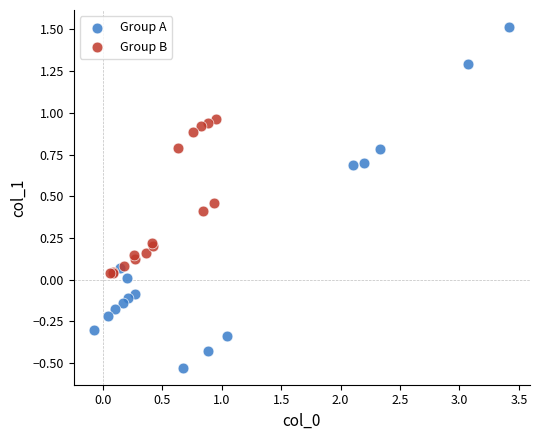

Which series reaches the maximum Y coordinate?

Group A